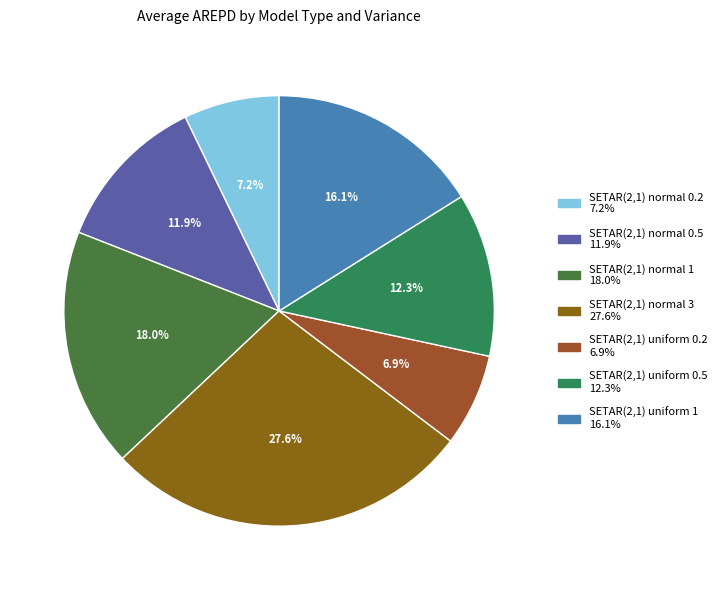

To the nearest percent, what is the combined percentage of SETAR(2,1) uniform 0.5 and SETAR(2,1) normal 3?

40%